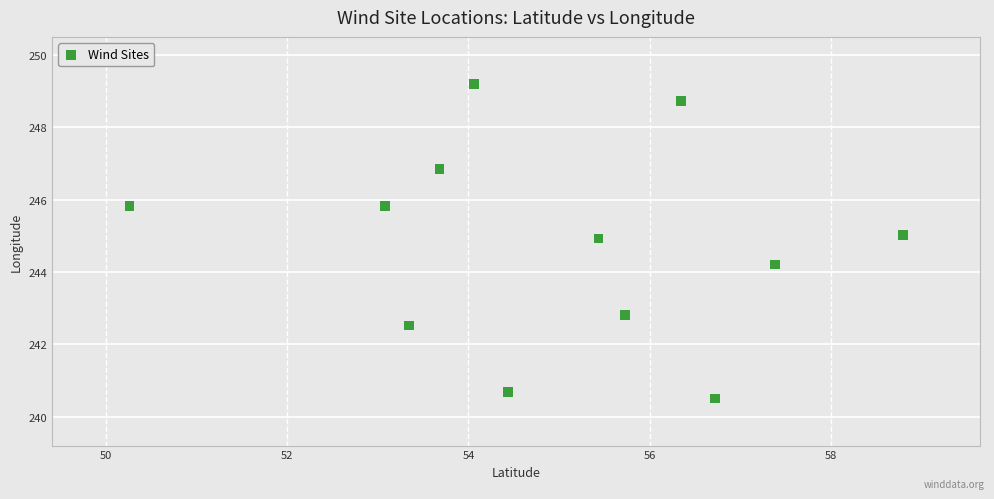

What Y value in the scatter plot is closest to 244?

244.2